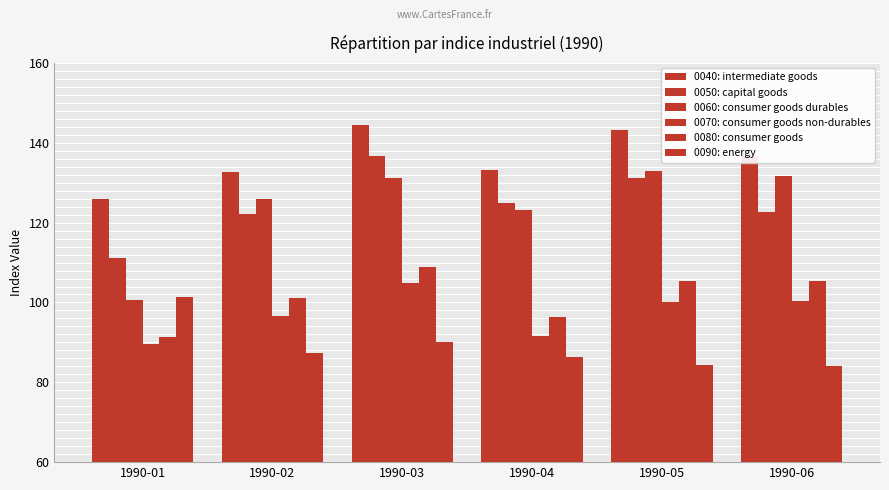

Rank the series by their maximum value, from highest to lowest.

0040: intermediate goods, 0050: capital goods, 0060: consumer goods durables, 0080: consumer goods, 0070: consumer goods non-durables, 0090: energy